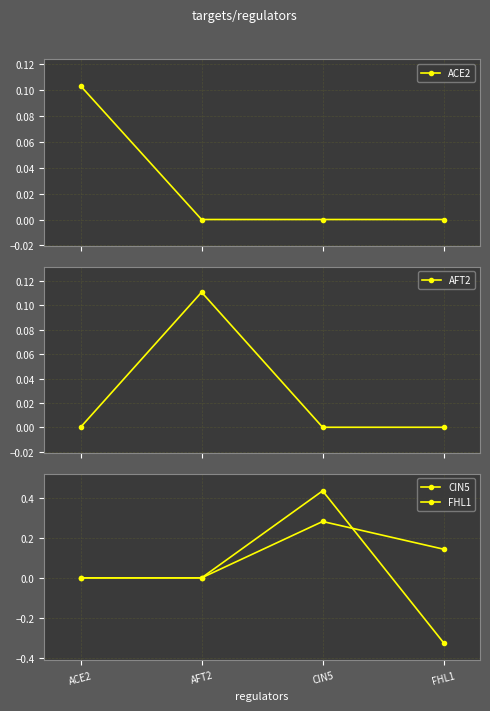

Is the value of FHL1 at FHL1 greater than the value of ACE2 at FHL1?

Yes